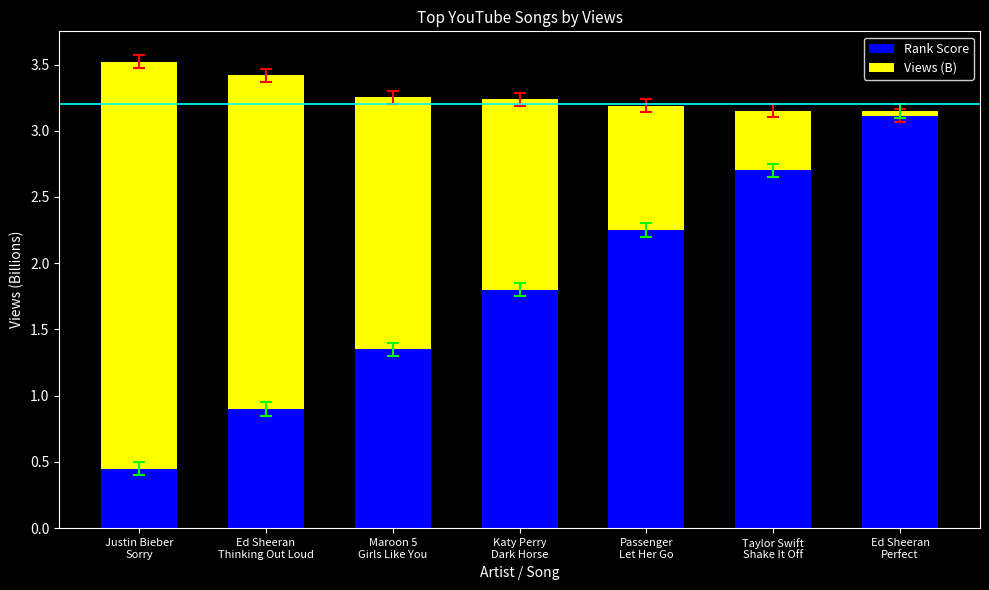

What is the label of the 4th bar from the left?

Katy Perry
Dark Horse